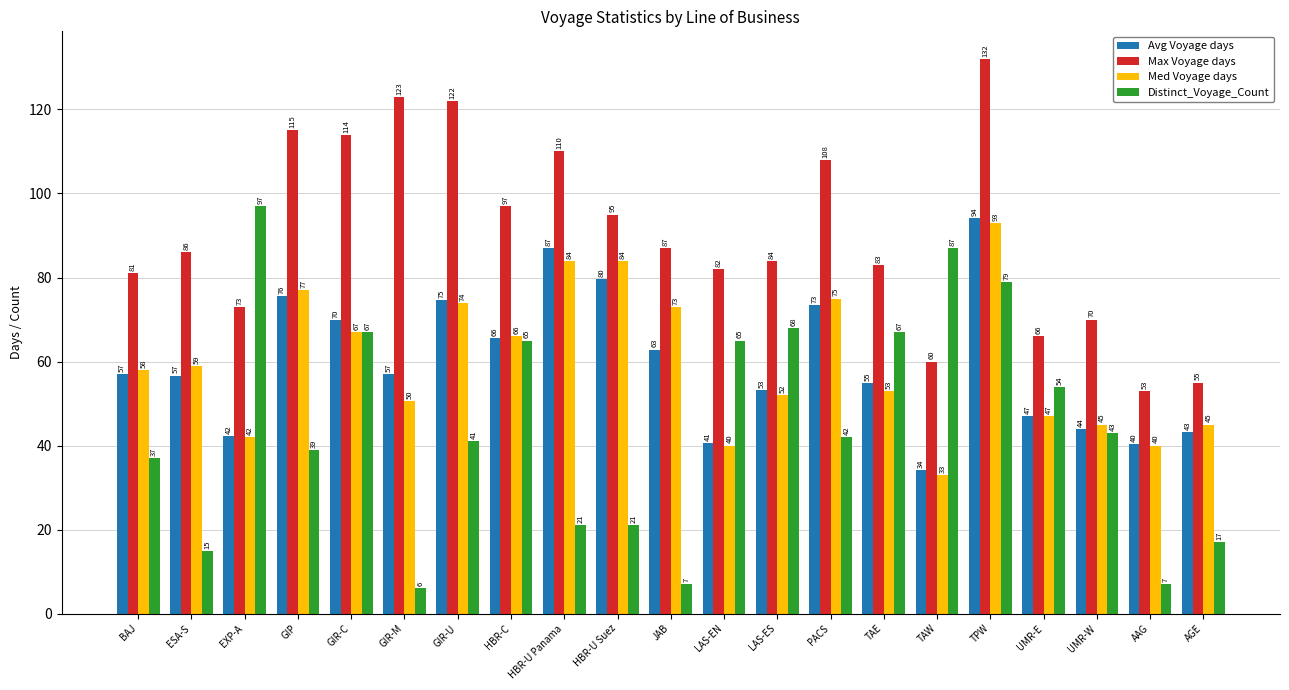

At TAW, list the series in order from smallest to largest.

Med Voyage days, Avg Voyage days, Max Voyage days, Distinct_Voyage_Count